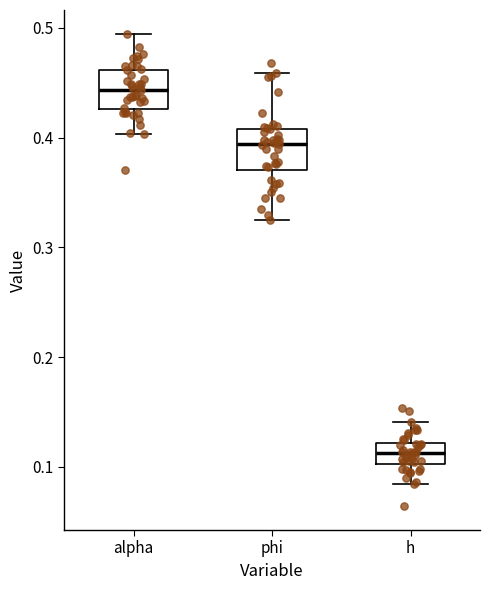

Which box's median line is the highest?

alpha